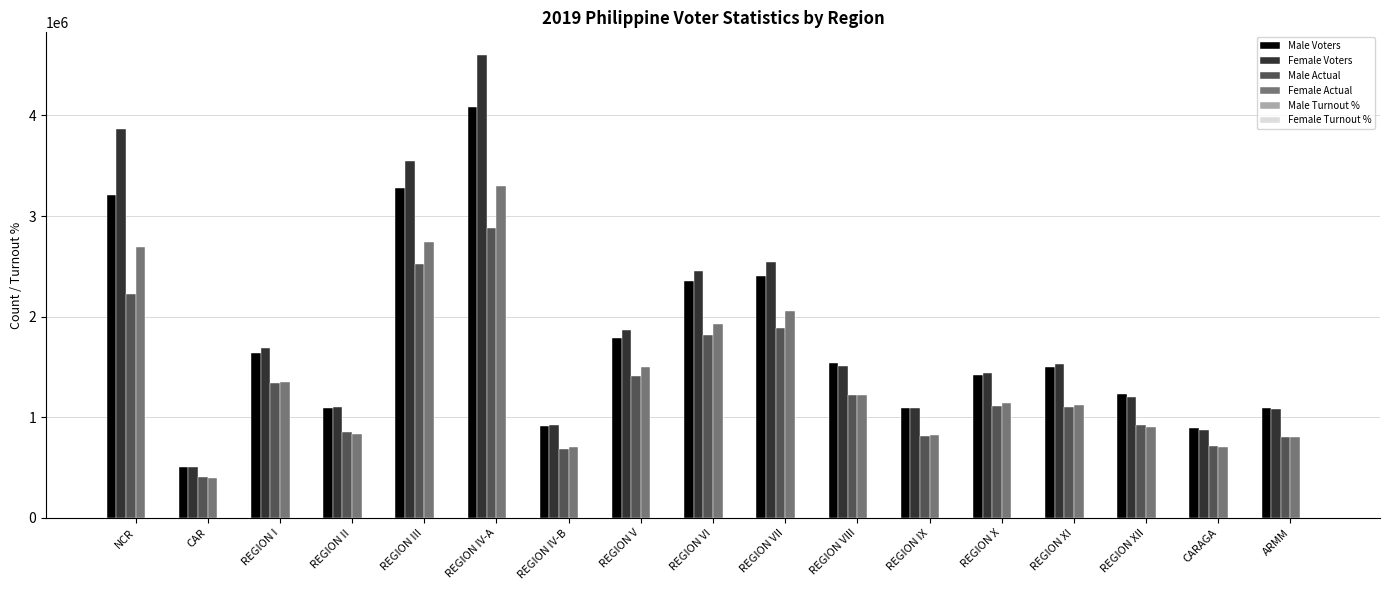

Between REGION XI and CARAGA, which series saw the biggest shift?

Female Voters